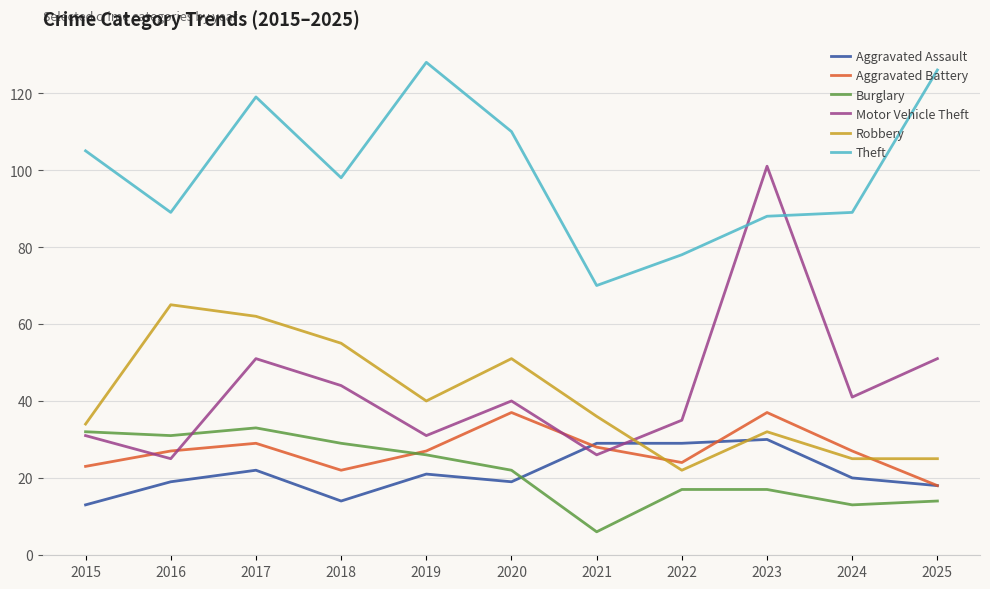

How many lines are shown in the chart?

6